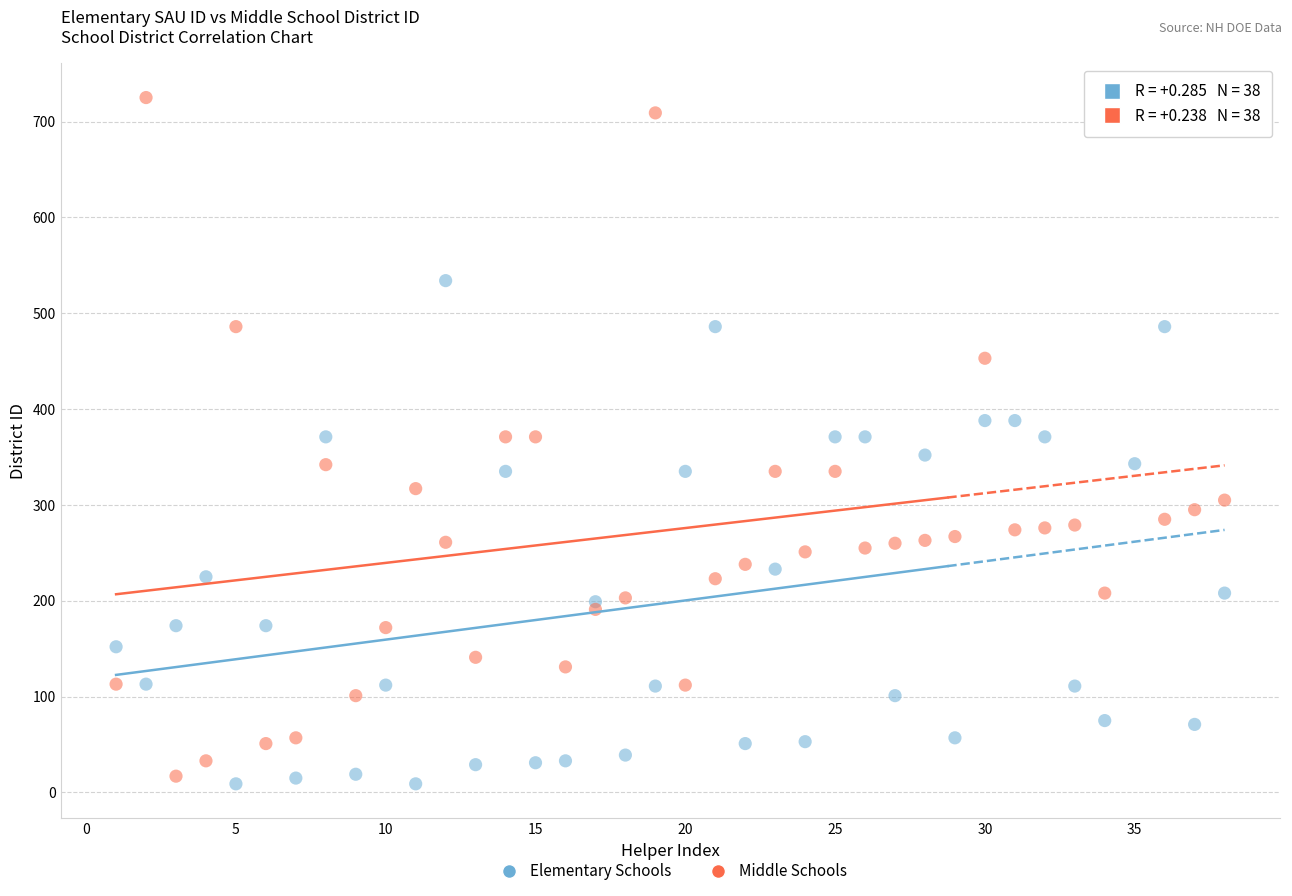

Across all data points, what is the range of Y values (max minus min)?

716